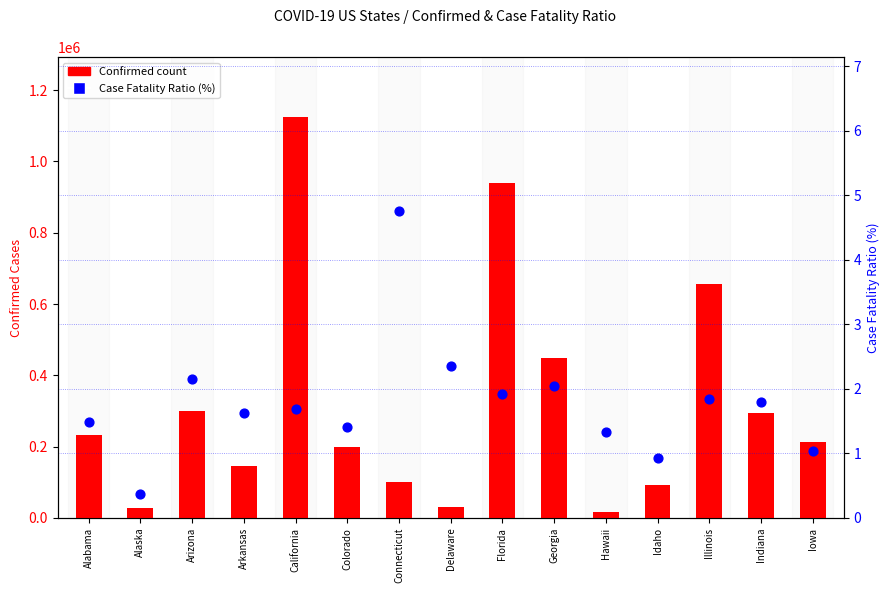

Is the value of Confirmed at Illinois greater than the value of Case Fatality Ratio at Alabama?

Yes